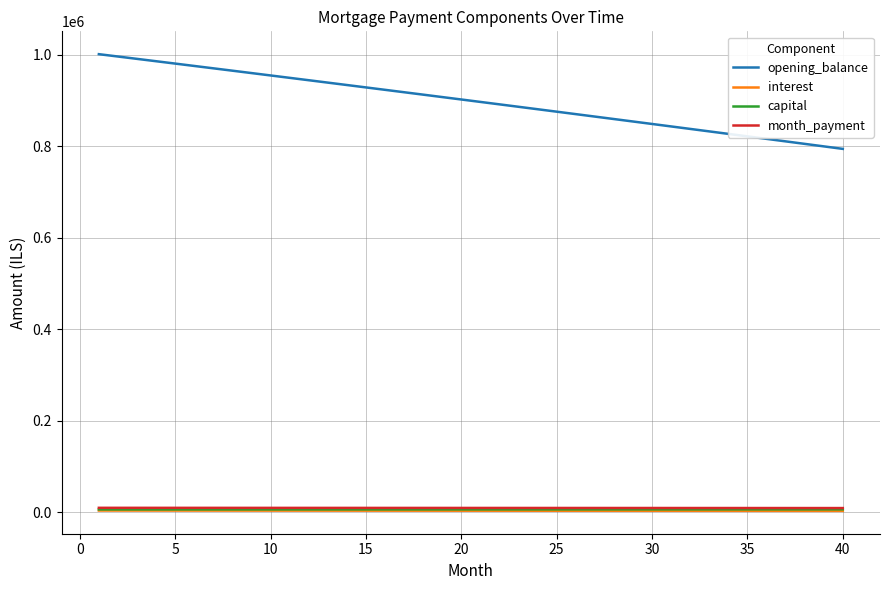

Which series has the largest range (max minus min)?

opening_balance